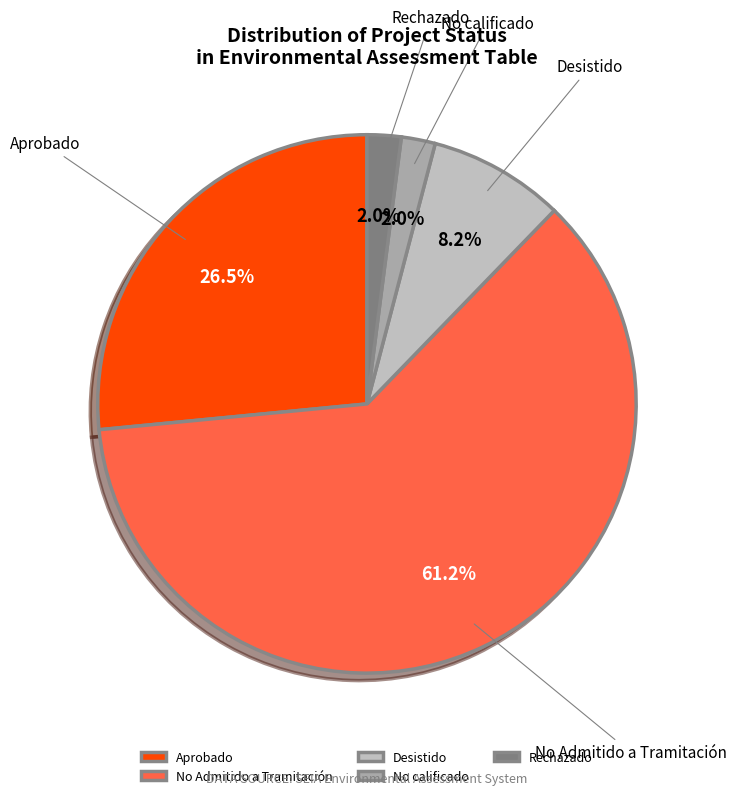

Which has a higher value, Desistido or Rechazado?

Desistido